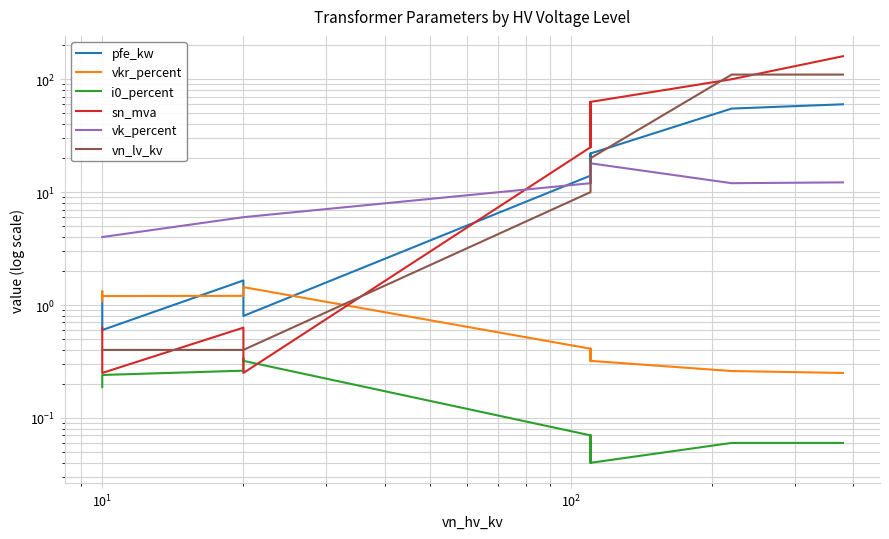

Is this an area chart (filled region under the line)?

No